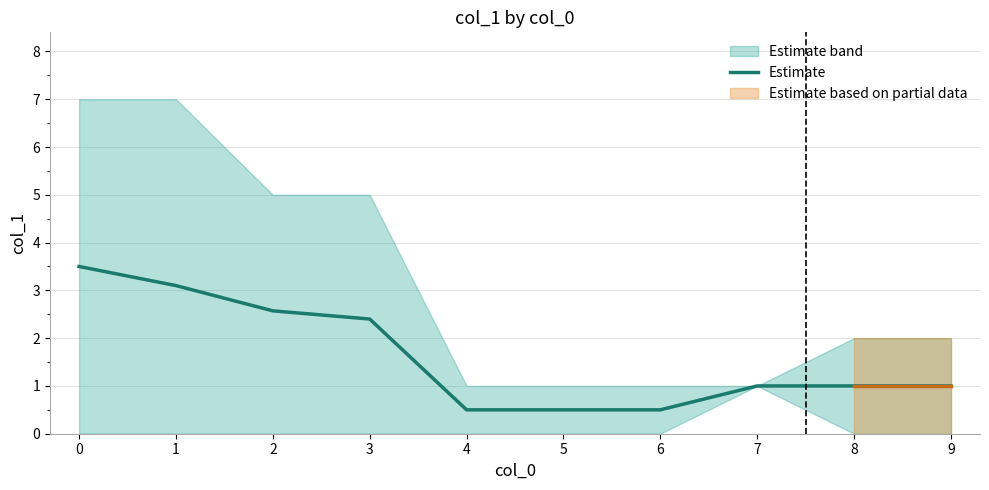

The value at 8 is 1.0. True or false?

True